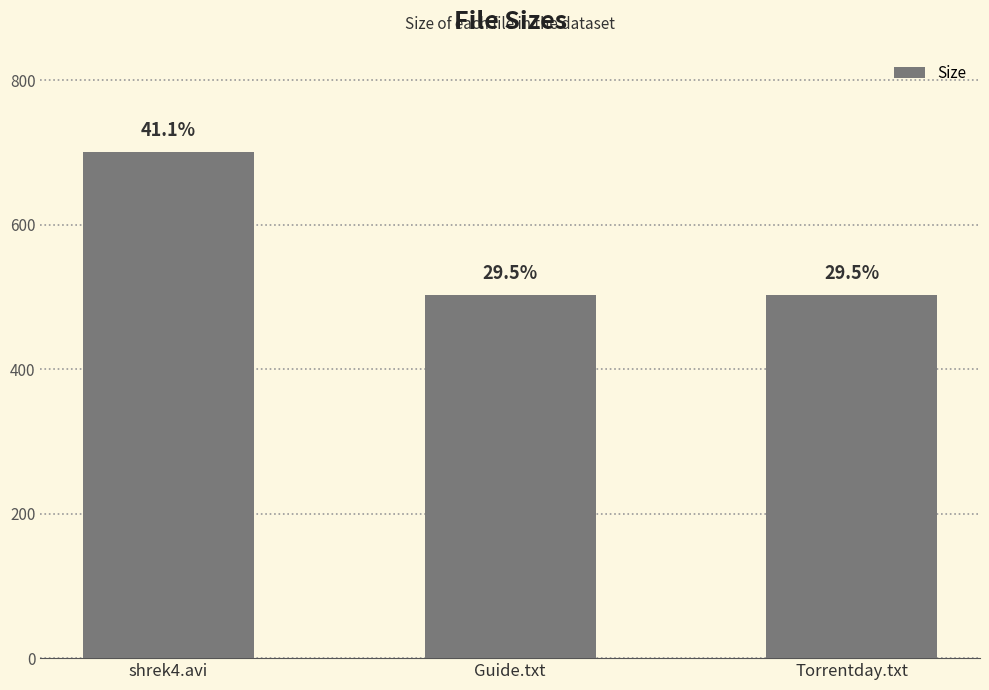

Reading left to right, transcribe all the data shown in this chart.

699.9	502.0	502.0